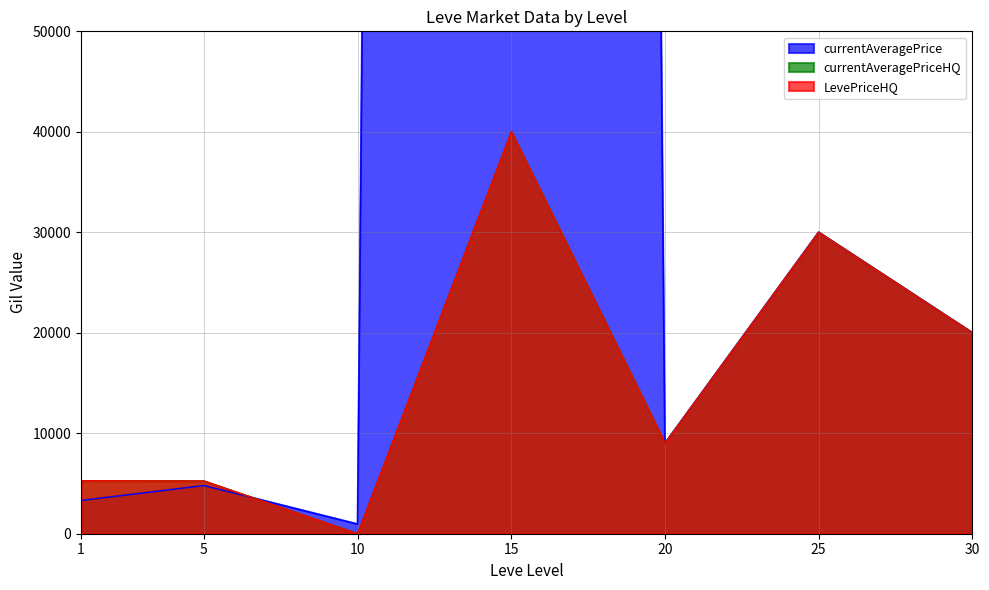

At 25, list the series in order from smallest to largest.

currentAveragePrice, currentAveragePriceHQ, LevePriceHQ